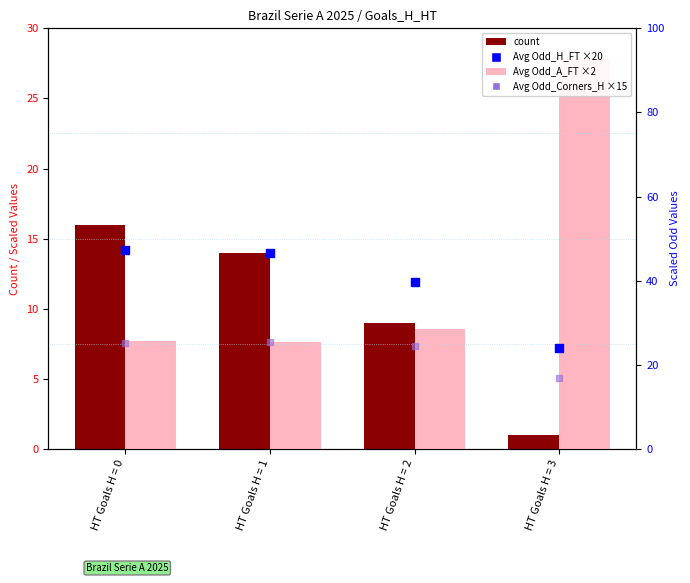

Which series has the largest total across all categories?

Avg Odd_H_FT ×20